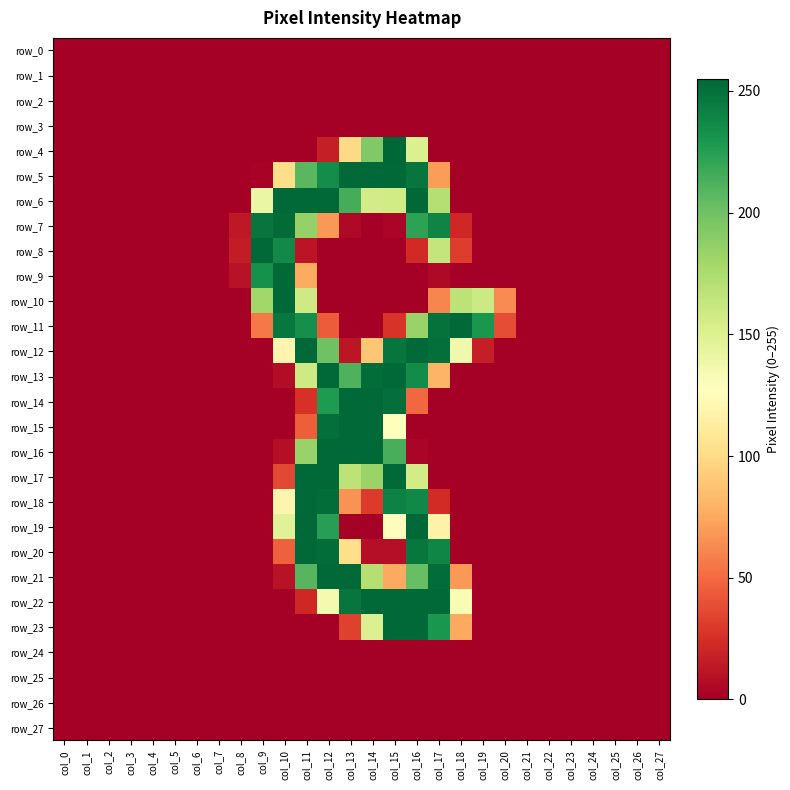

Is it true that row_8 equals 0 at col_6?

True